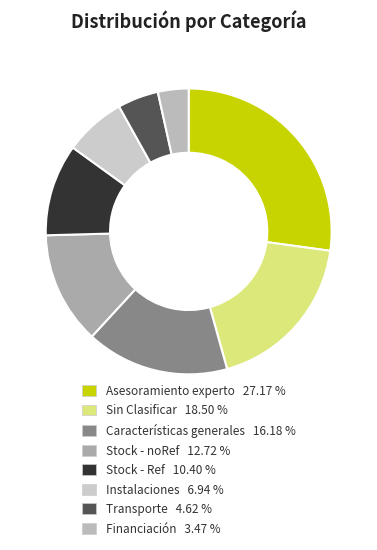

To the nearest percent, what percentage of the pie is Asesoramiento experto?

27%